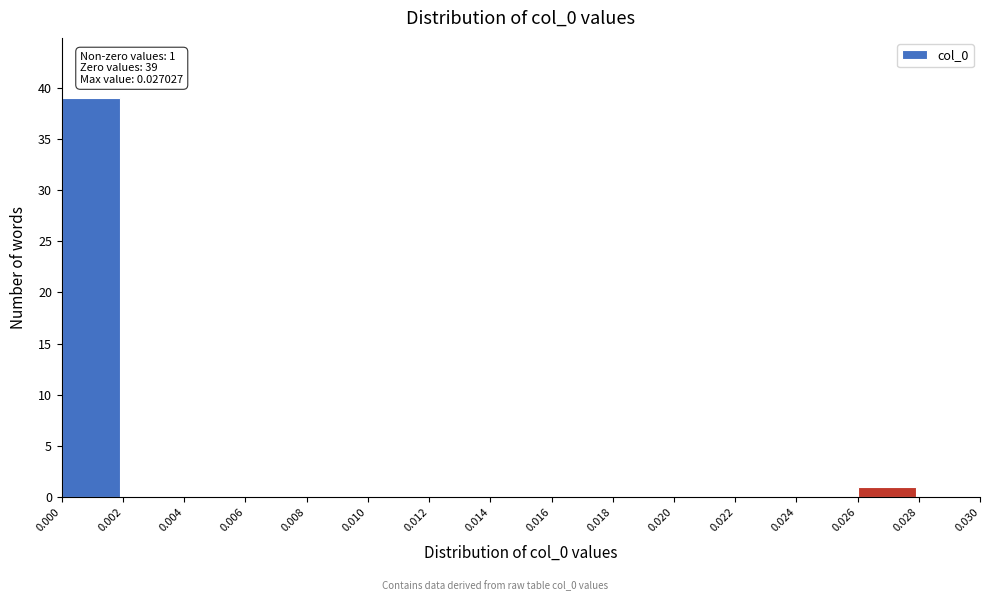

Which range on the x-axis has the tallest bar?

0.000 to 0.002